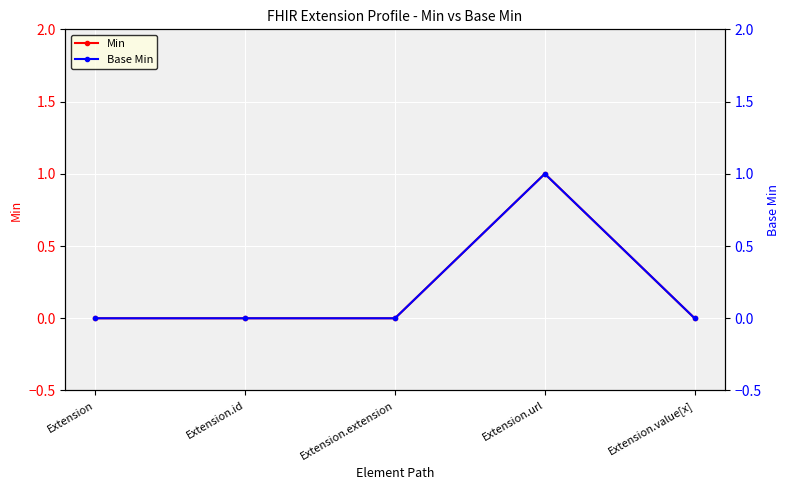

Is it true that Base Min equals 0 at Extension.value[x]?

True